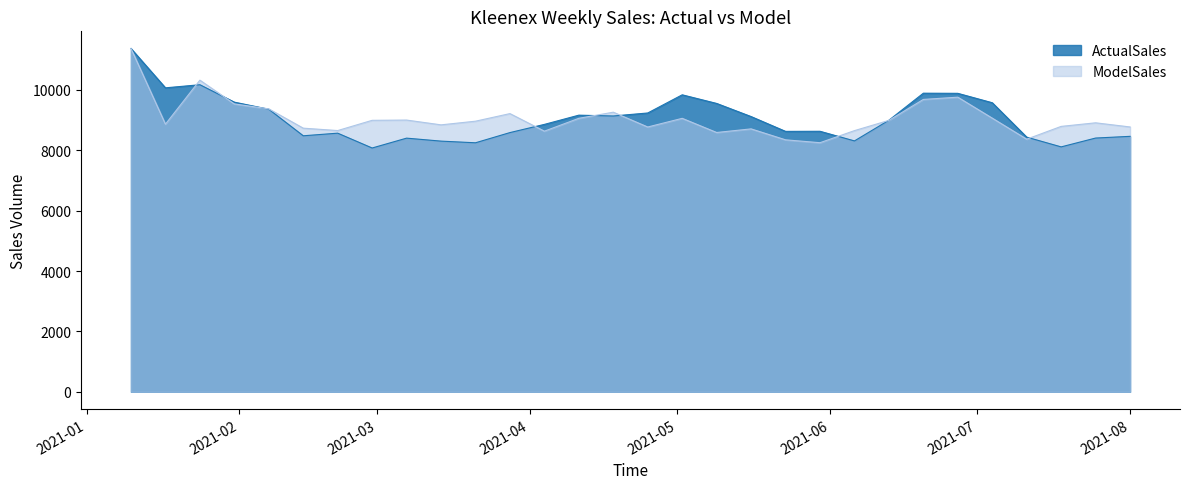

Rank the series by their average value, from highest to lowest.

ModelSales, ActualSales